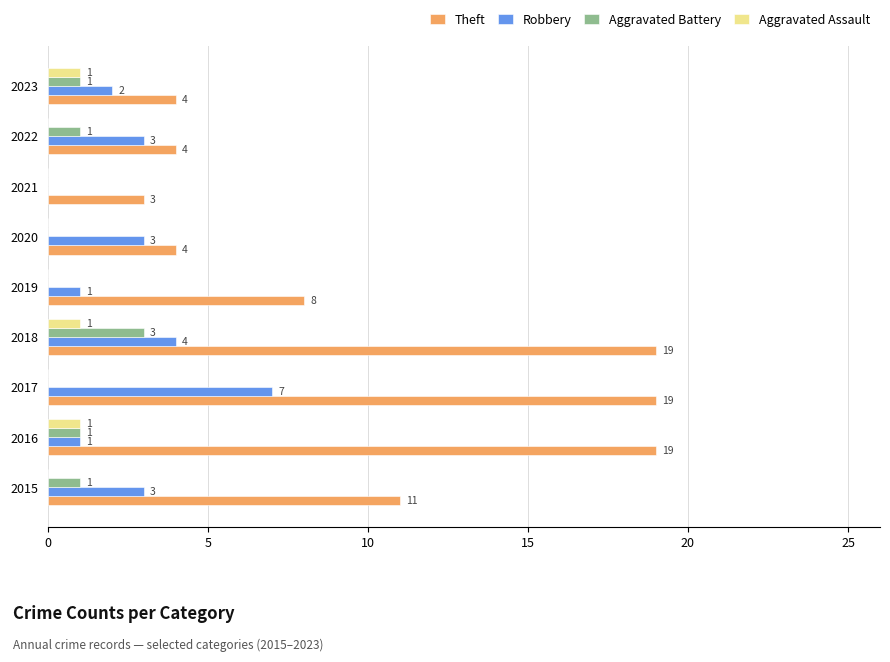

Count the number of categories in the chart.

9